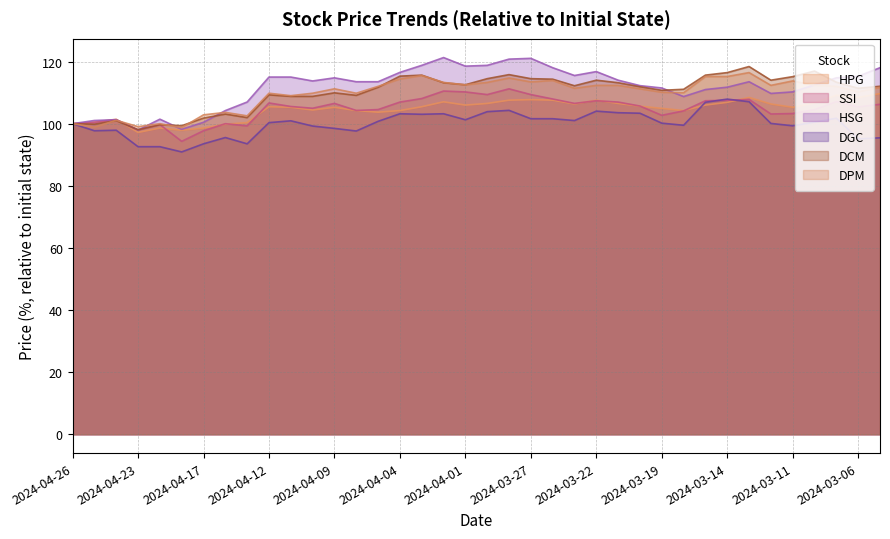

What is the approximate value of SSI at 2024-04-10?

105.0